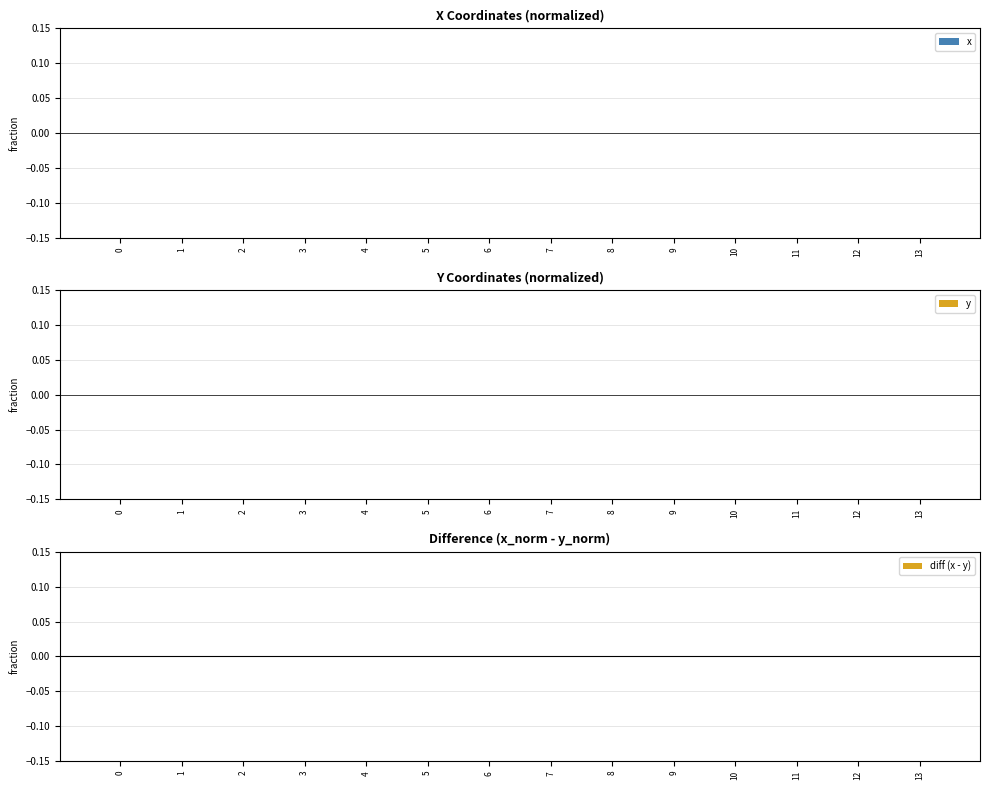

True or false: diff (x - y) has a value of -0.0 at 0.

False